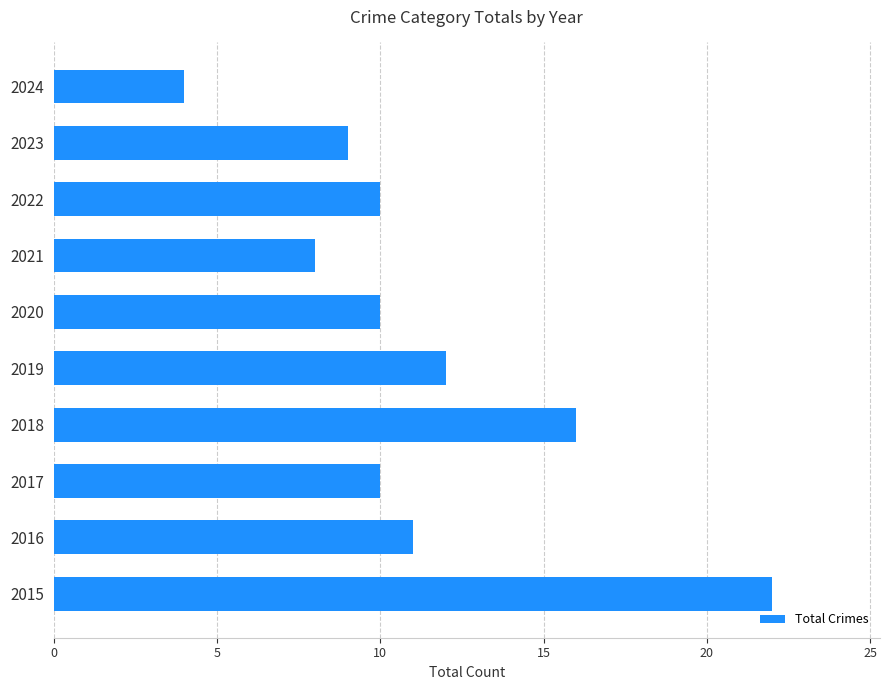

Where is the data nearest to the value 13?

2019